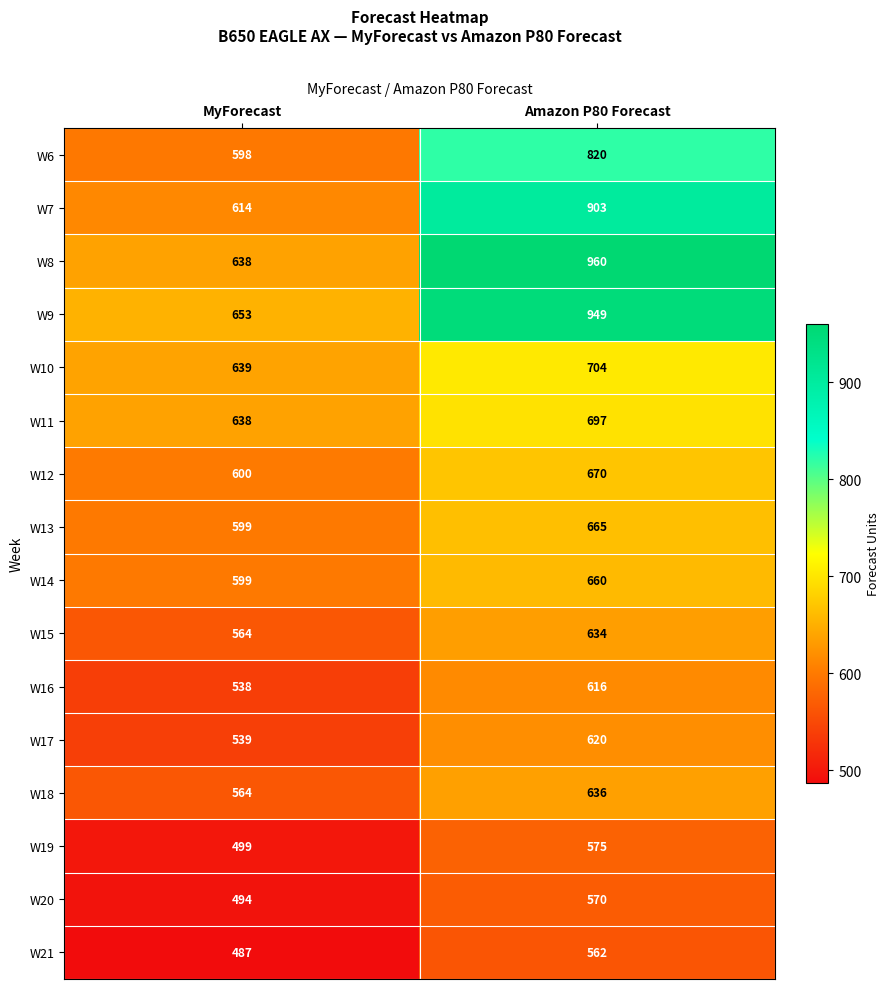

Which category has the lowest value across all series?

MyForecast